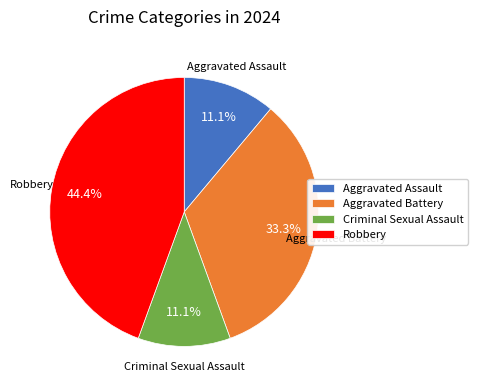

Which has a higher value, Aggravated Assault or Aggravated Battery?

Aggravated Battery